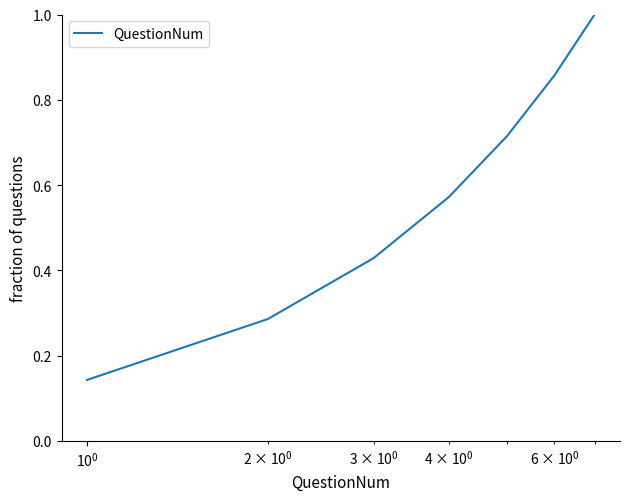

True or false: the data has more than 2 interior local peaks.

False